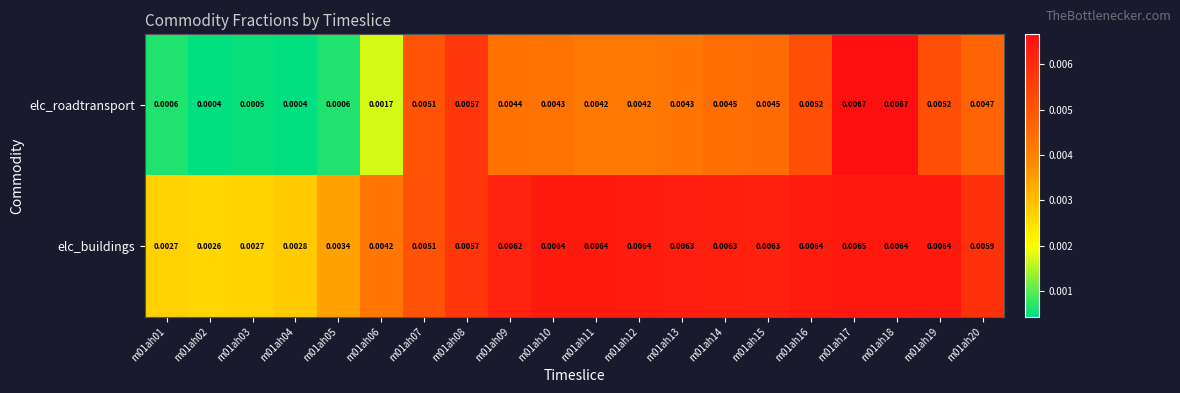

Is the value of elc_roadtransport at m01ah11 greater than the value of elc_buildings at m01ah16?

No